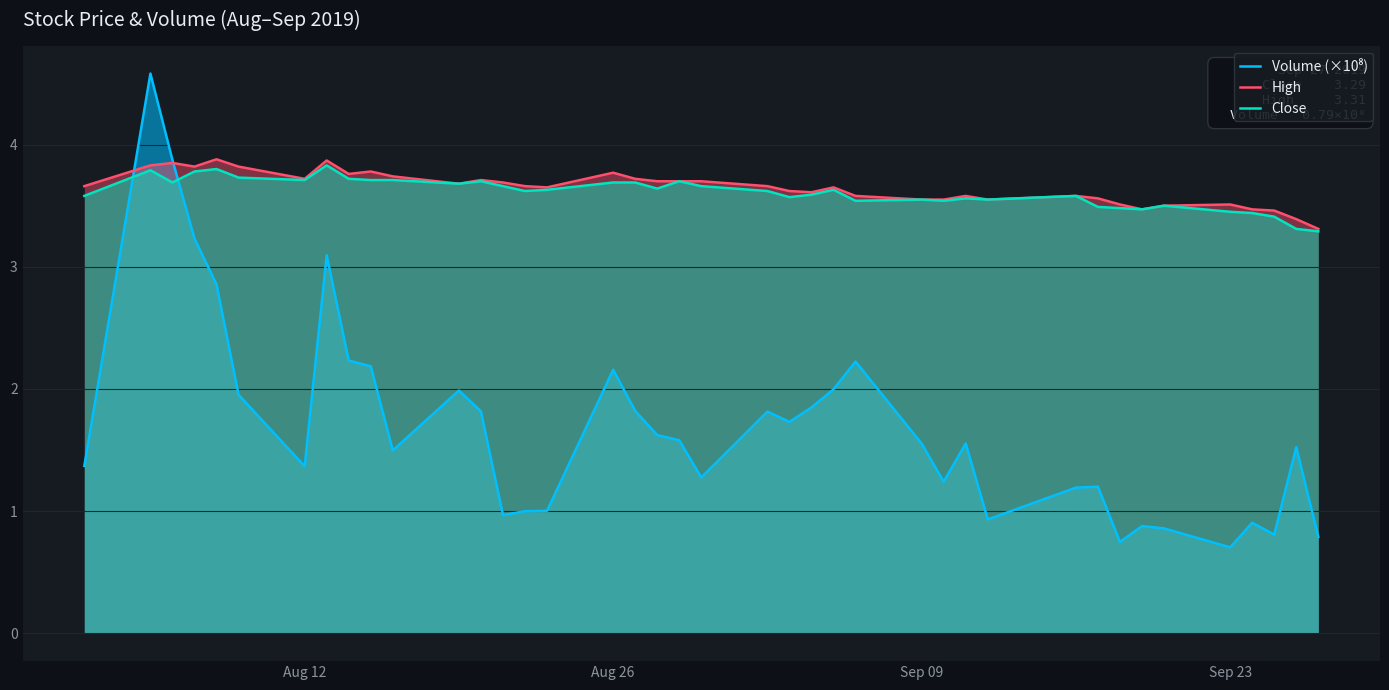

What is the difference between the maximum and minimum values in the Close series?

0.5